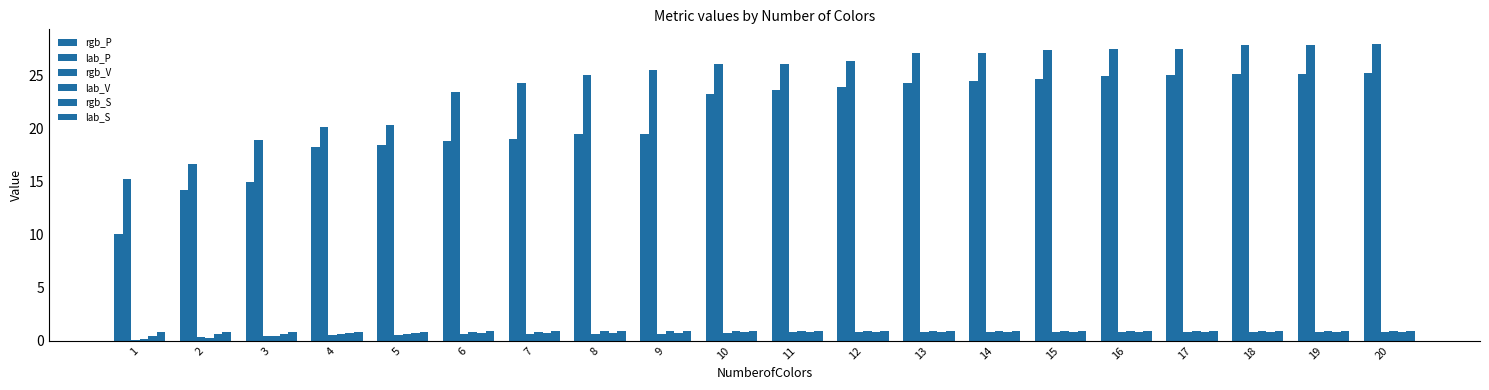

What is the minimum value for rgb_V?

0.1